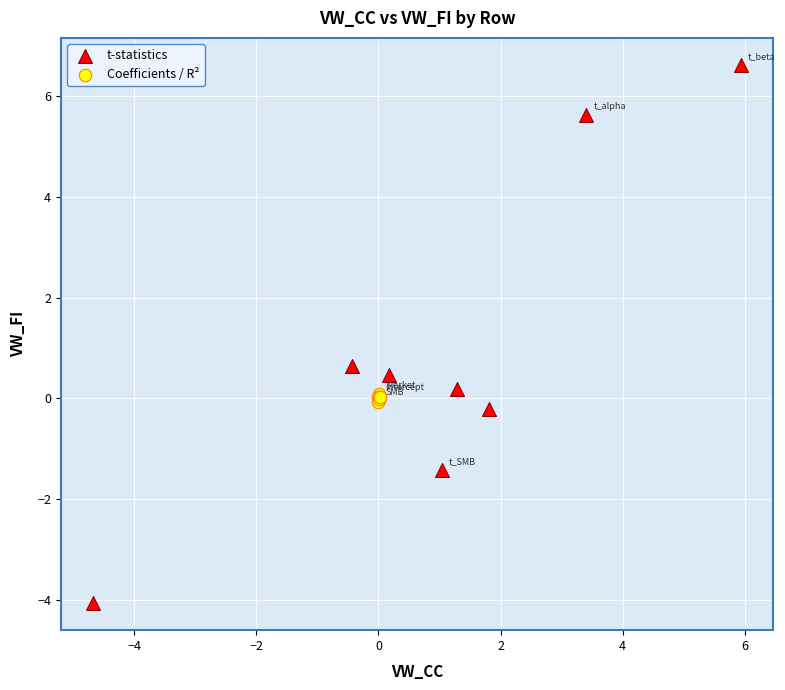

What are all the series names shown in the legend?

t-statistics, Coefficients / R²